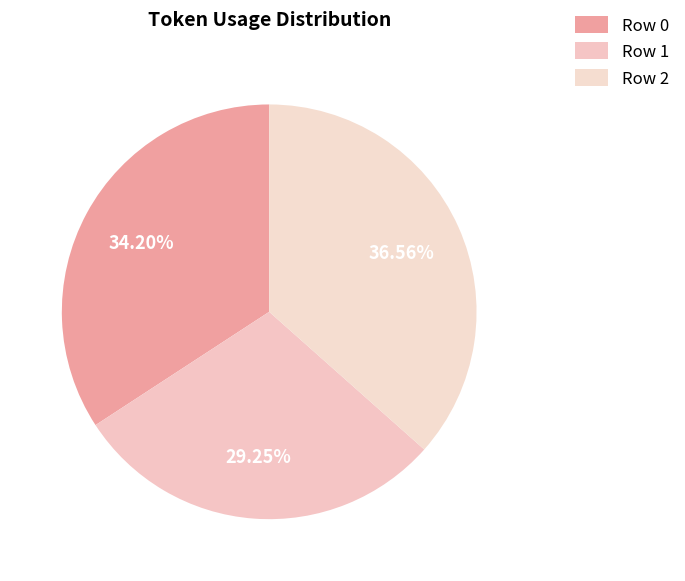

What is the smallest slice in the pie chart?

Row 1